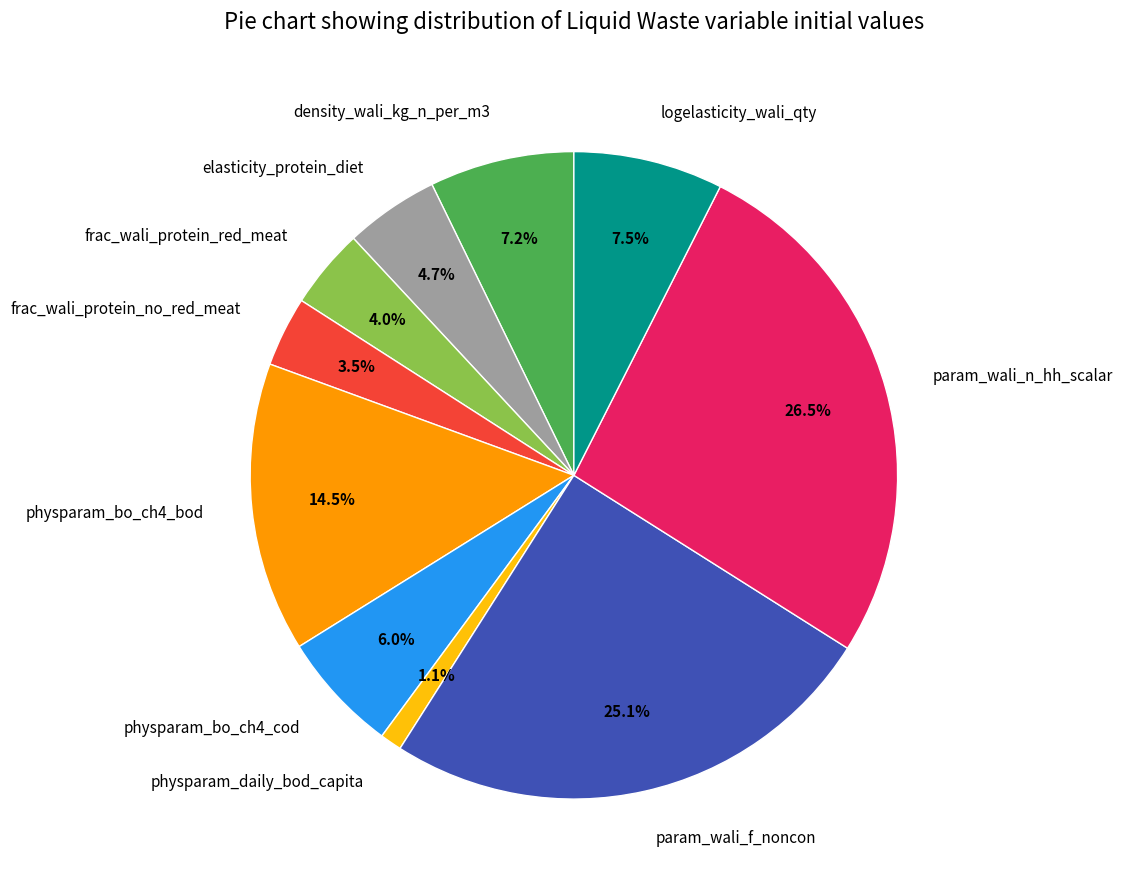

Combined, what portion of the pie is physparam_bo_ch4_bod and frac_wali_protein_red_meat?

18.5%